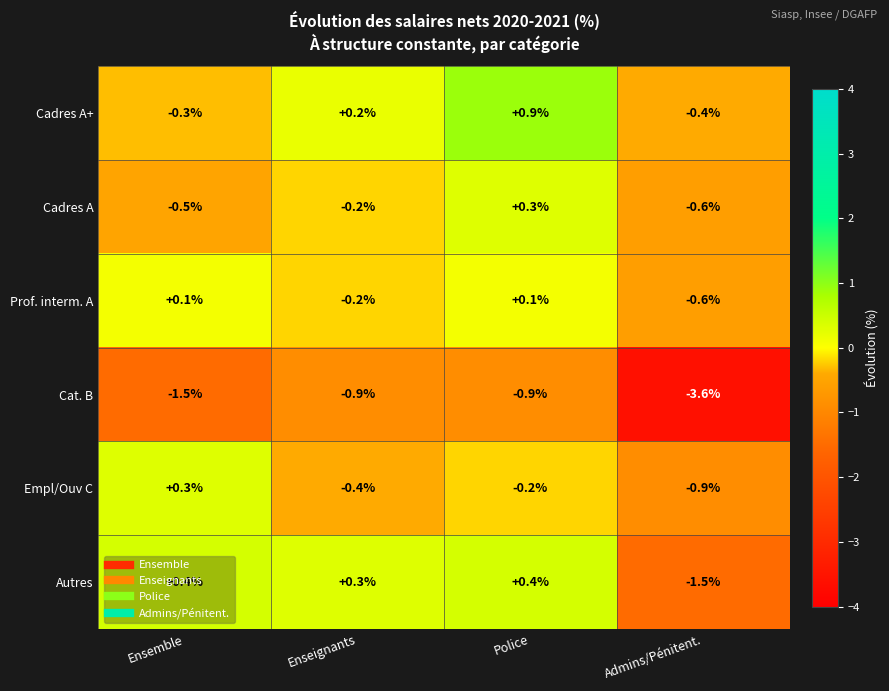

What is the total value across all series at Admins/Pénitent.?

-7.6